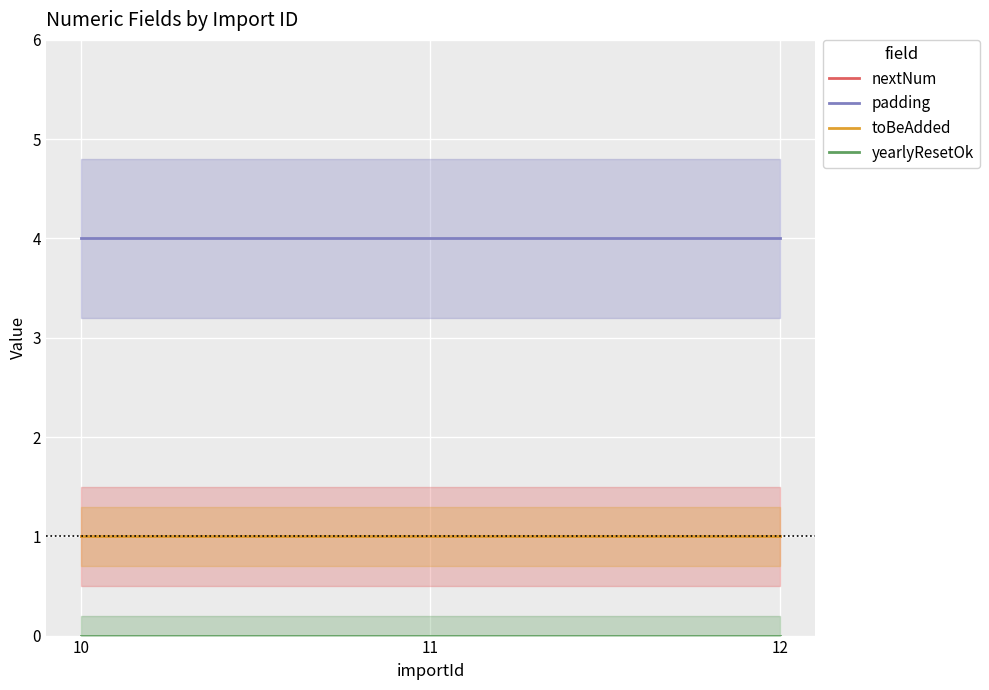

List the labels in order of padding value, largest first.

10, 11, 12